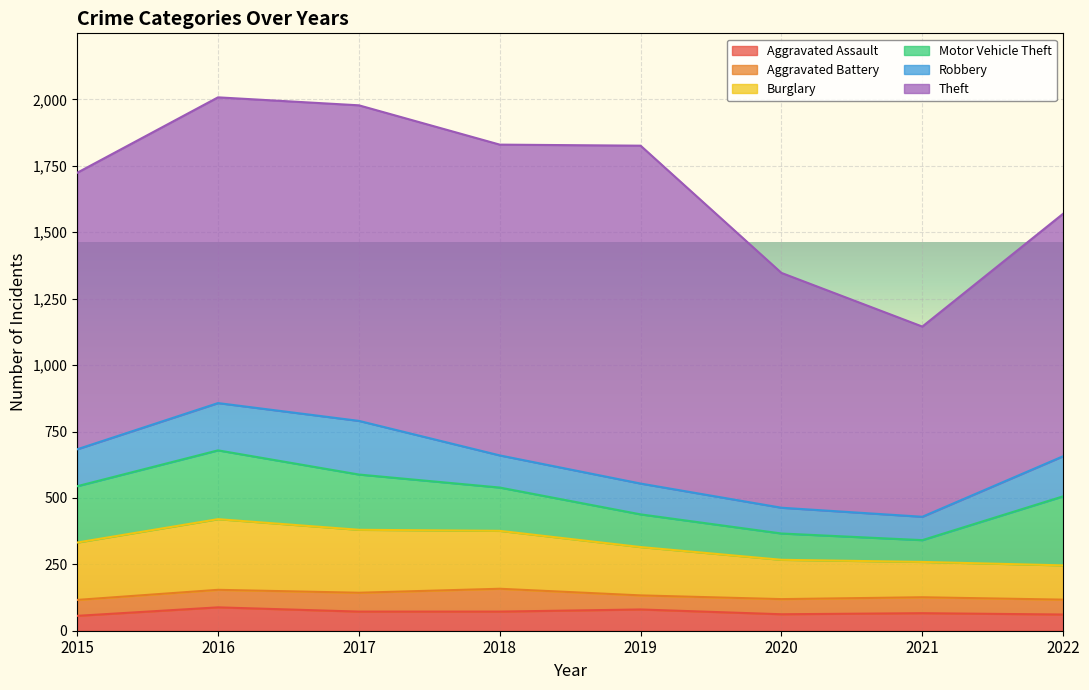

What is the spread (max minus min) of values at 2016?

1085